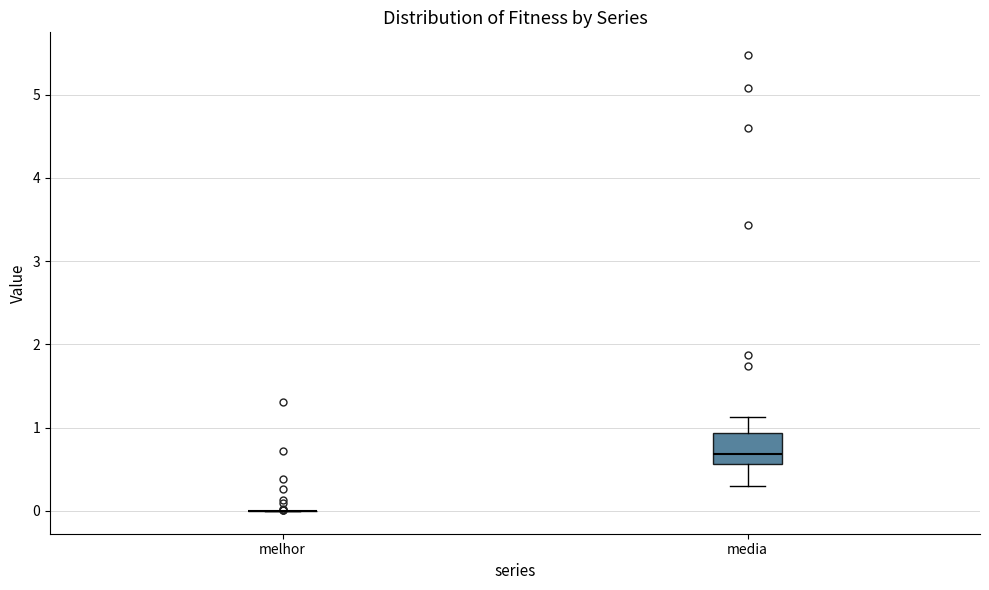

Reading left to right, read every box against the y-axis: the position of its median line, the range the box covers, and the ends of its whiskers. The values are not printed on the chart, so give them approximately, as read against the axis.

melhor: box collapsed to a line at 0.0, whiskers 0.0 to 0.0
media: median 0.7, box 0.6 to 0.9, whiskers 0.3 to 1.1